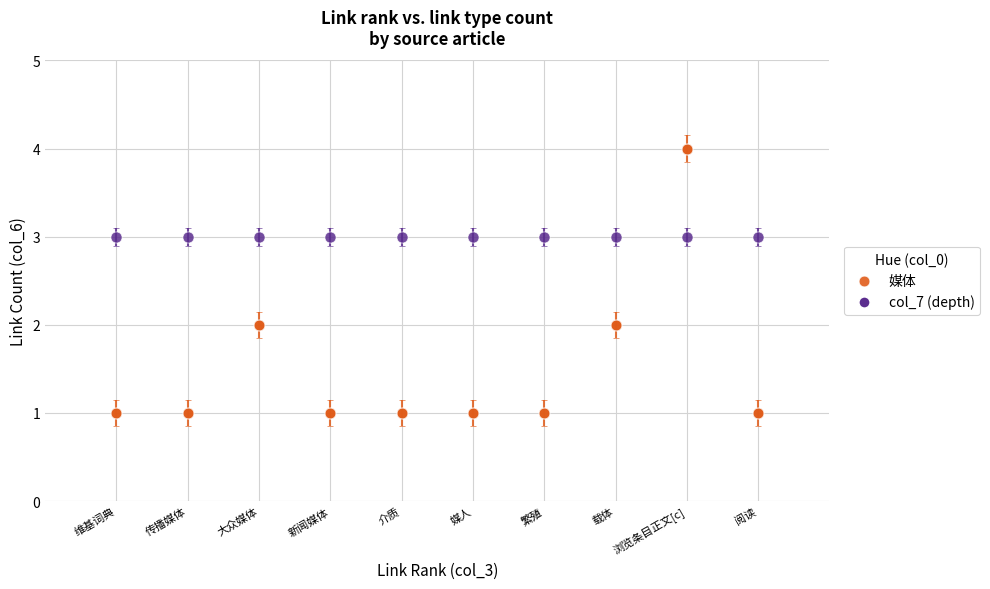

What is the range of Y values (max minus min)?

3